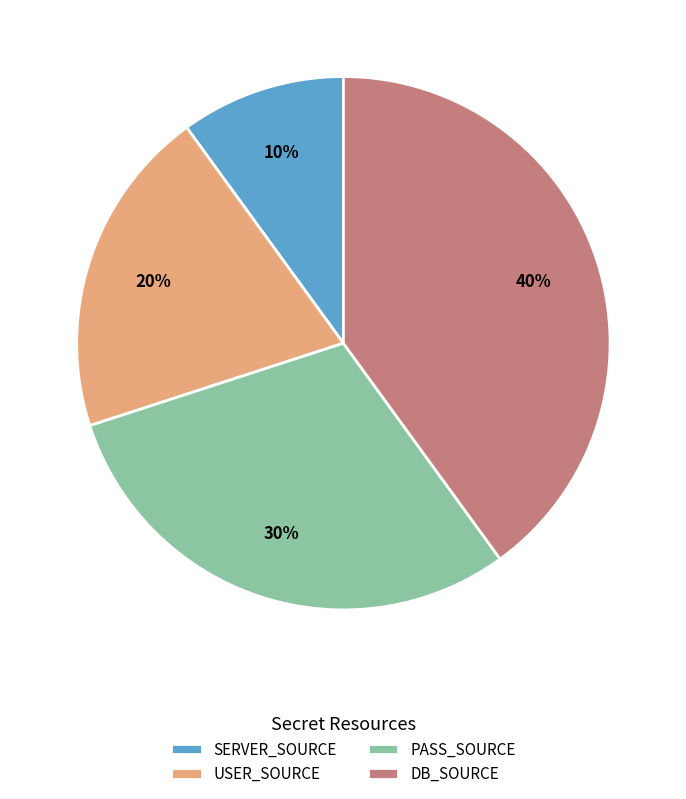

To the nearest percent, what is the difference between the largest and smallest slice percentages?

30%